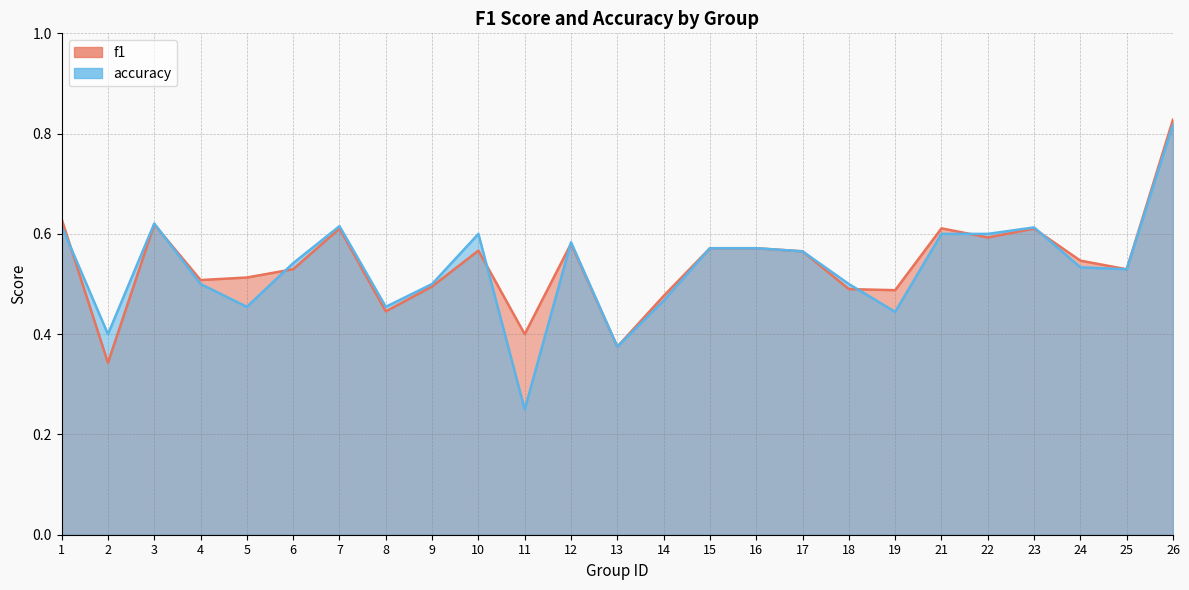

Where is the first local maximum for accuracy?

3